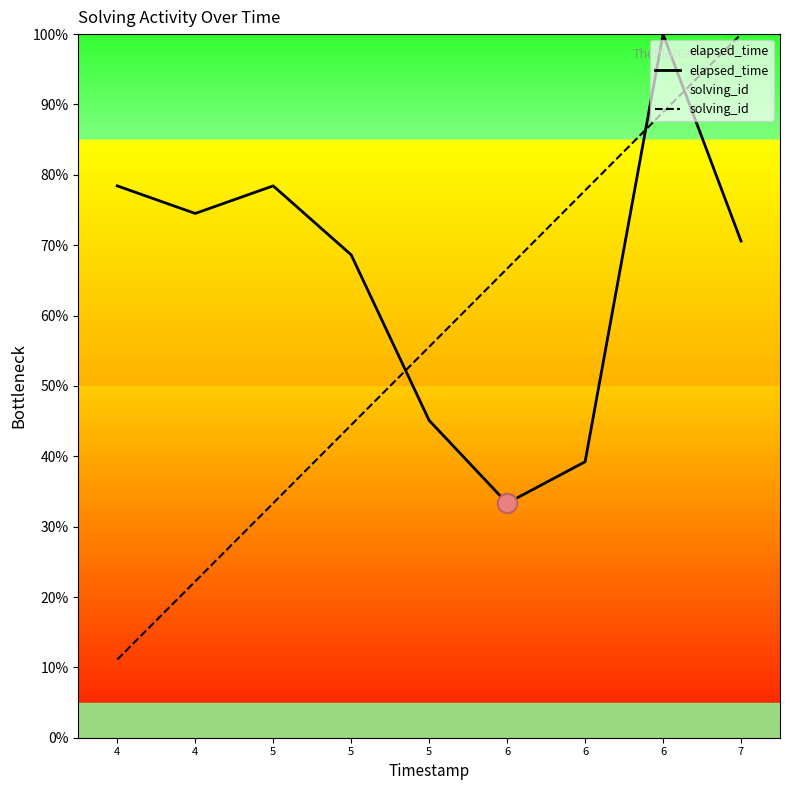

At how many categories does at least one series exceed 20?

9